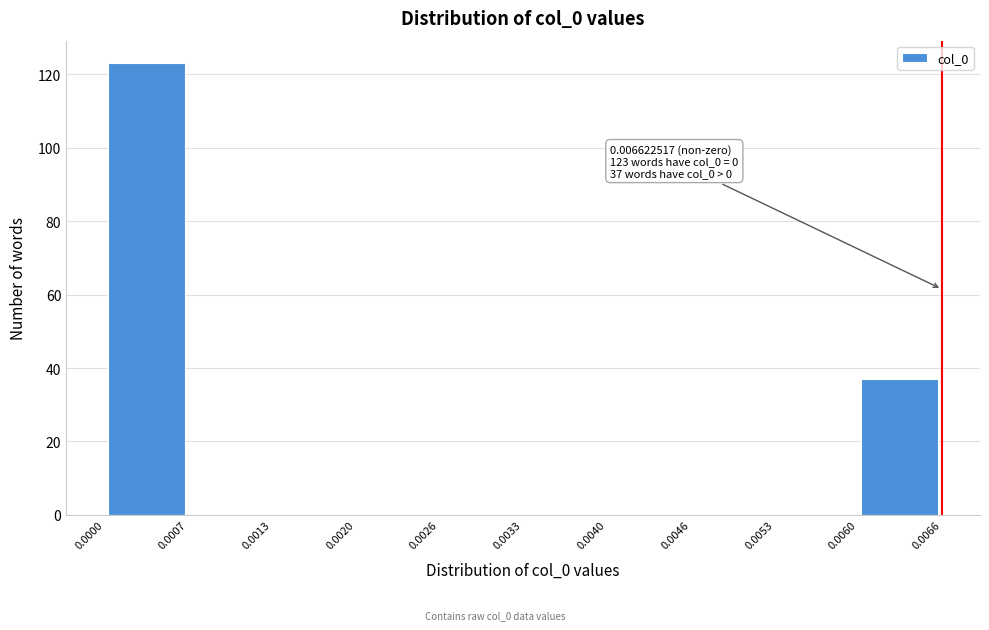

Which range on the x-axis has the tallest bar?

0.0000 to 0.0007